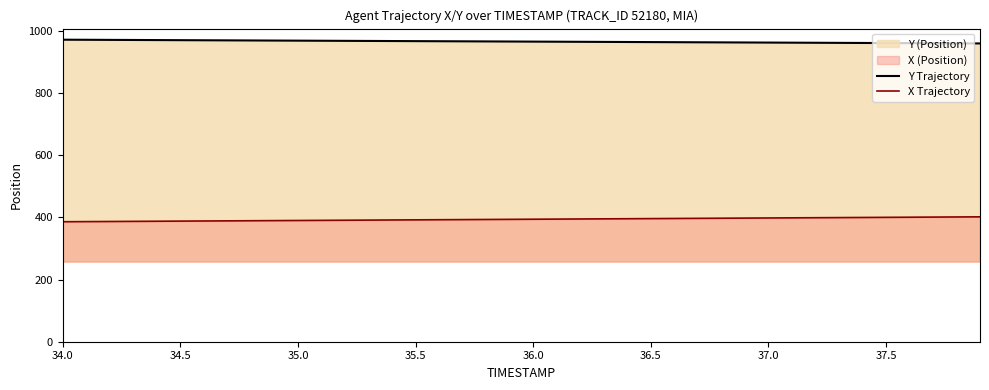

At which label does X Trajectory reach its minimum?

34.0